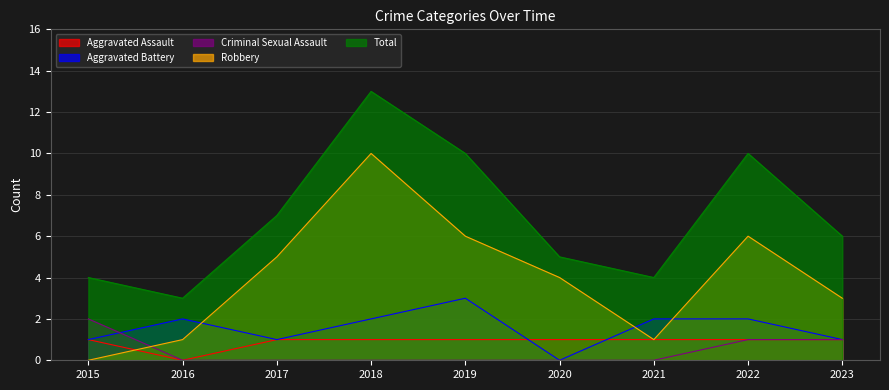

What are all the series names shown in the legend?

Aggravated Assault, Aggravated Battery, Criminal Sexual Assault, Robbery, Total